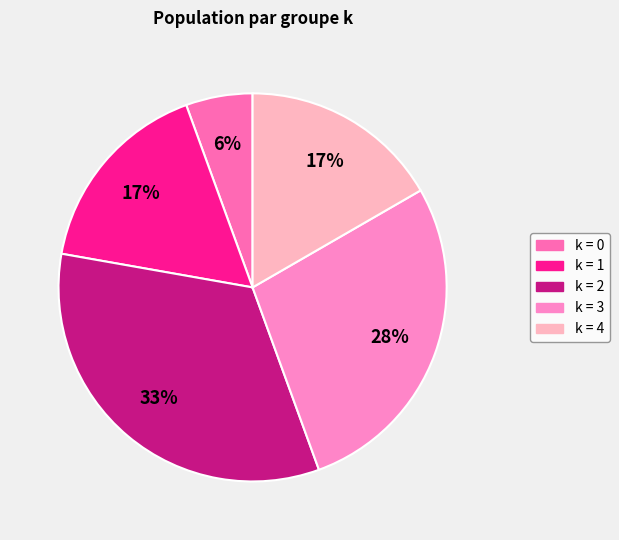

How many segments does this pie chart have?

5